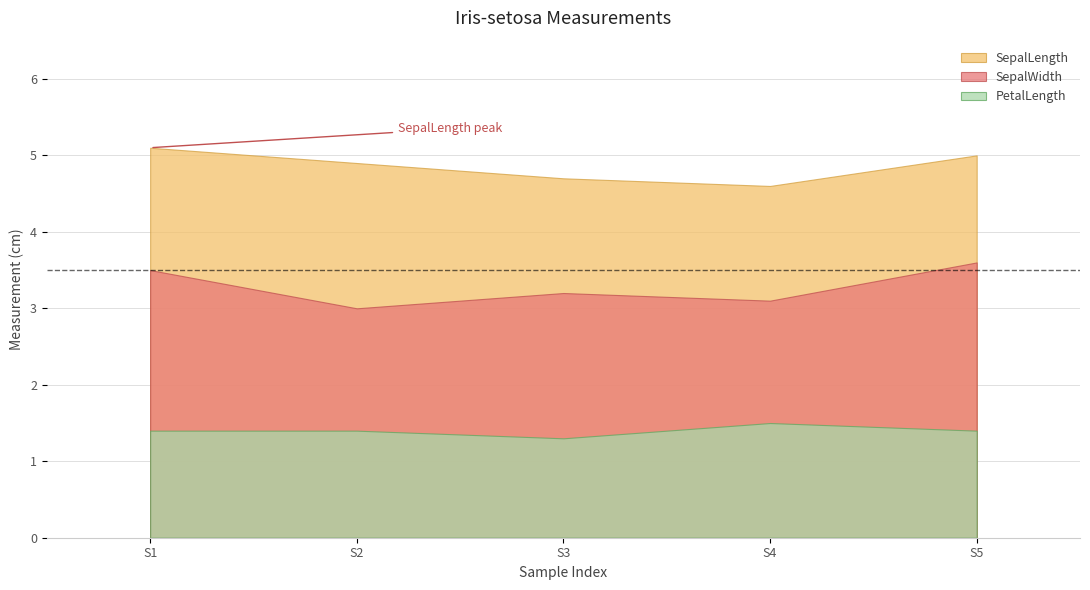

Which category has the highest value in the PetalLength series?

S4